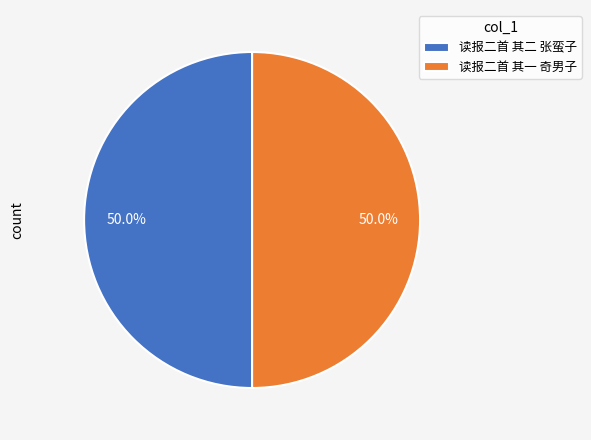

Approximately how many times larger is the value at 读报二首 其一 奇男子 compared to 读报二首 其二 张蛮子?

1.0